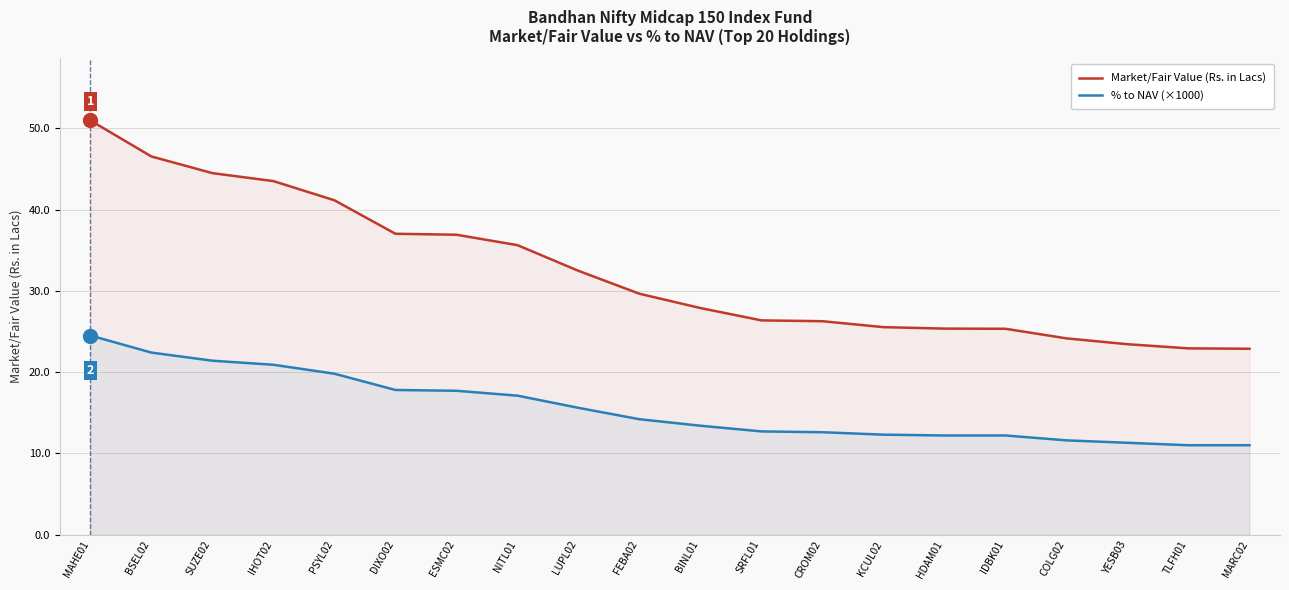

What is the average value of the Market/Fair Value (Rs. in Lacs) series?

32.4